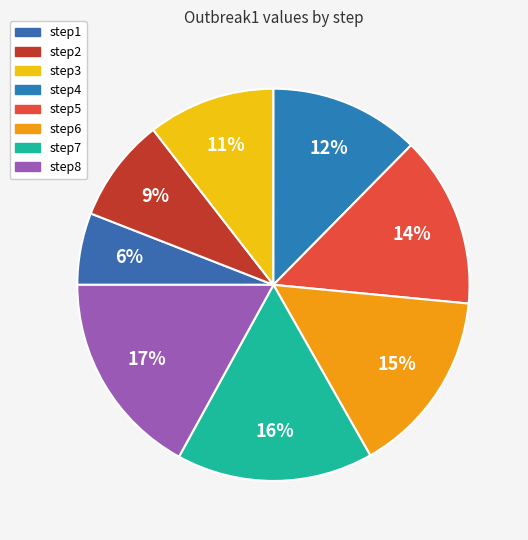

Which category has the biggest portion of the pie?

step8